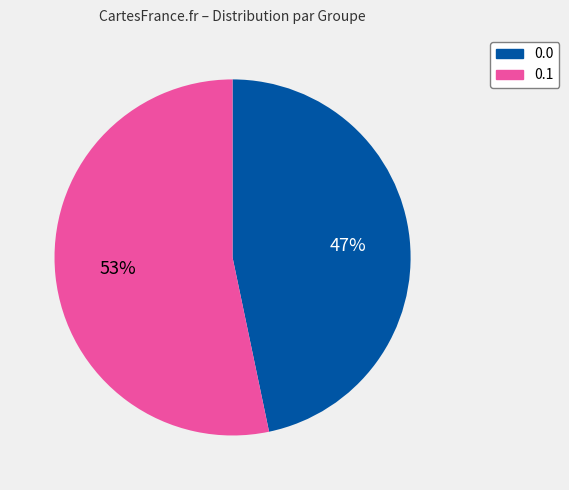

What is the ratio of the value at 0.0 to the value at 0.1?

0.9